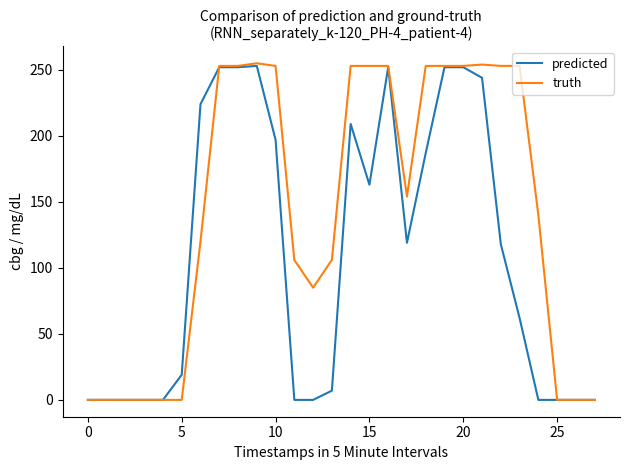

How many values in the truth series are below 154?

14